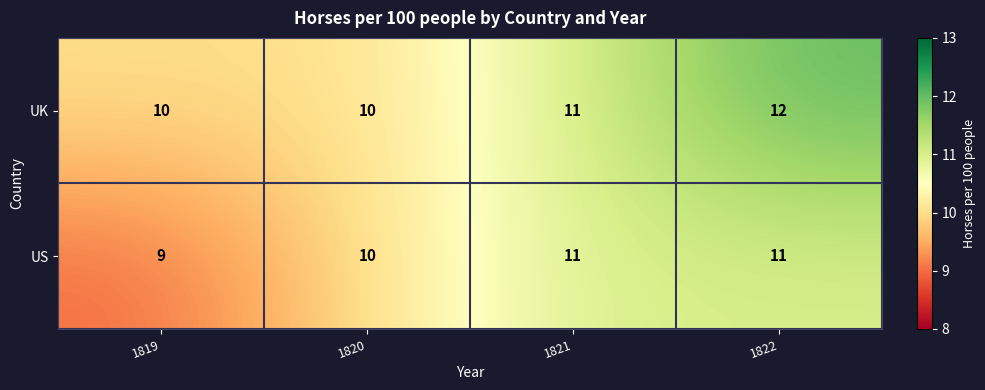

What is the average value of the UK series?

11